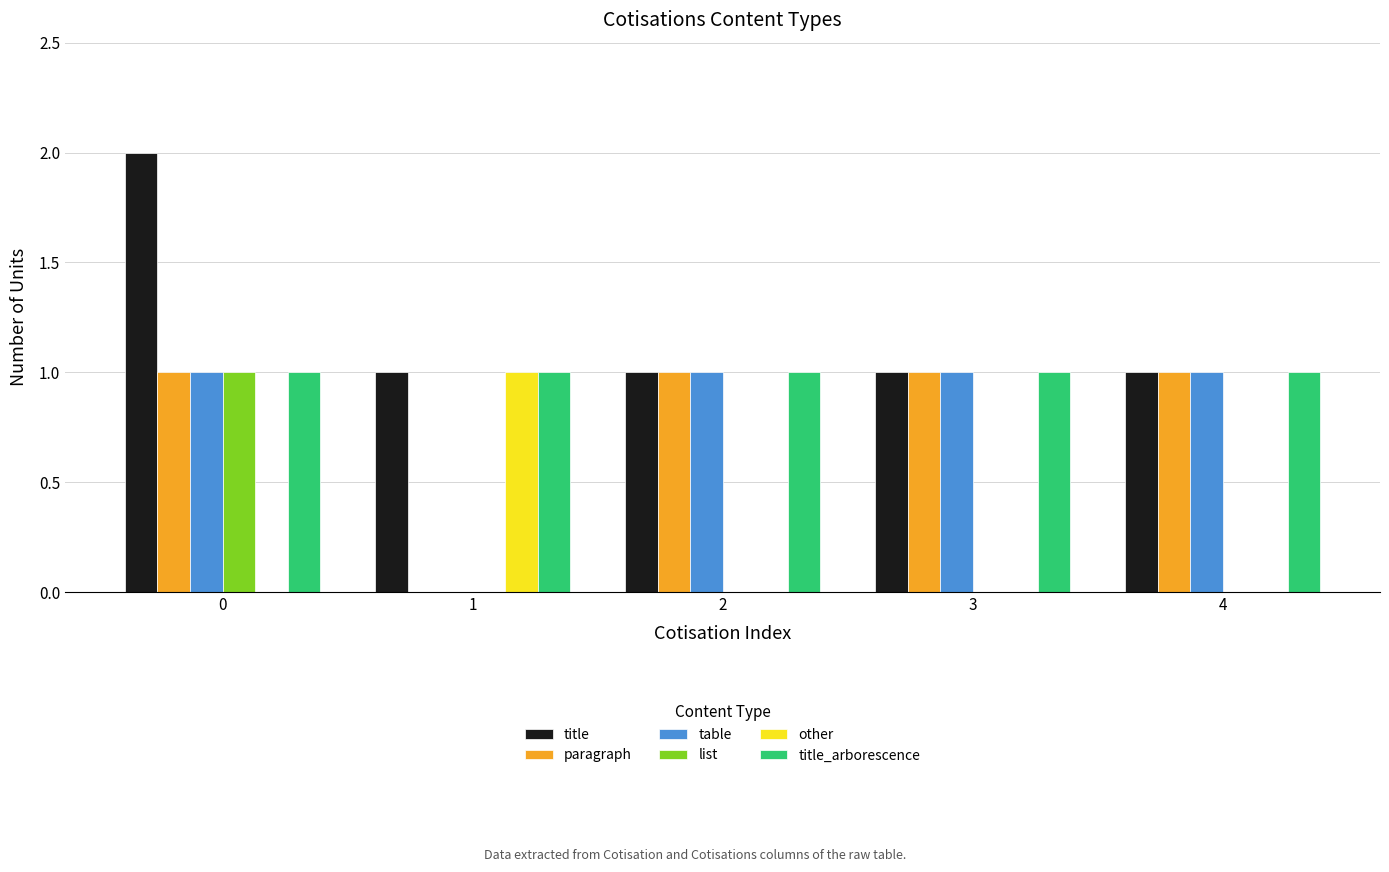

How many groups of bars are there?

5